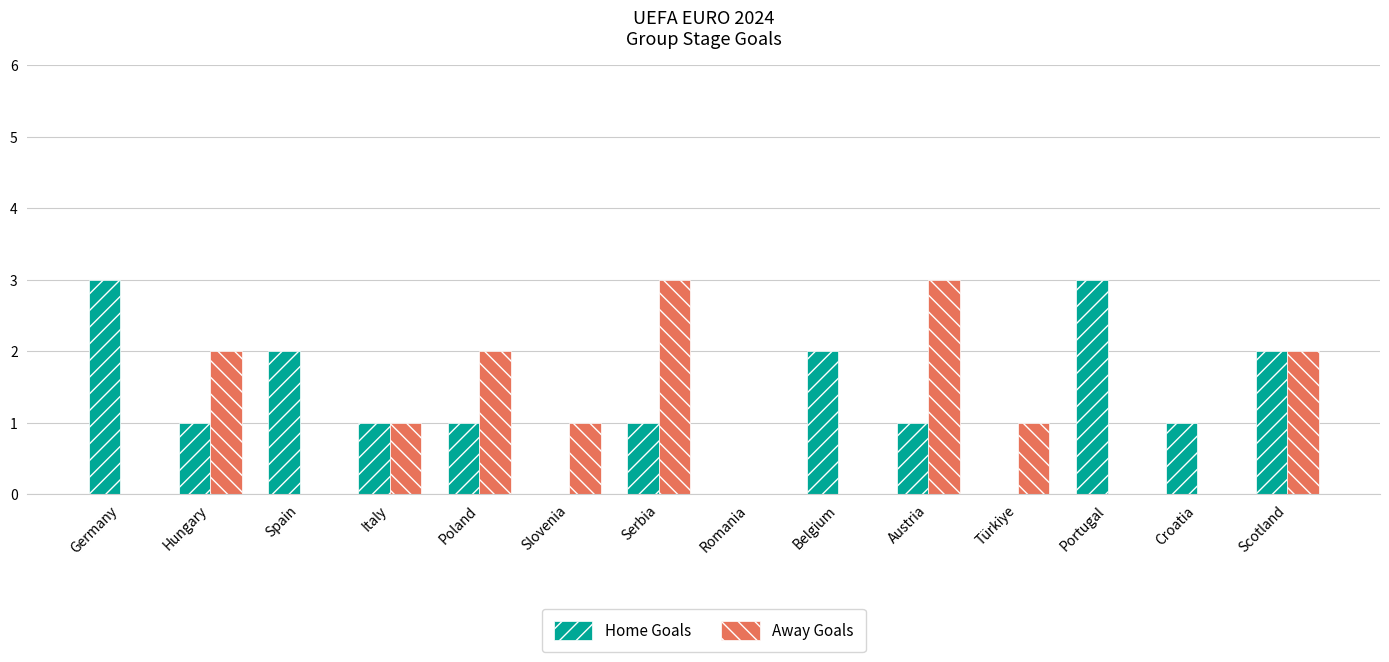

Is it true that Home Goals equals 2 at Scotland?

True